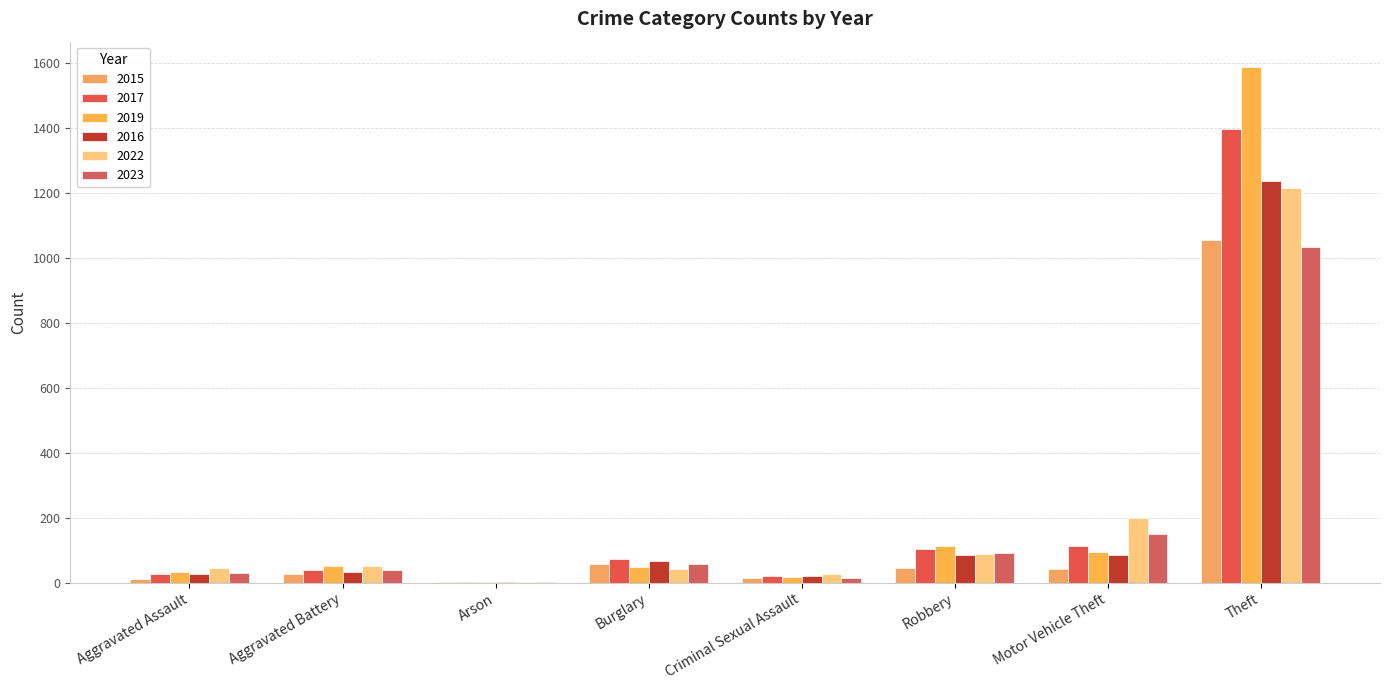

Does the chart contain stacked bars?

No